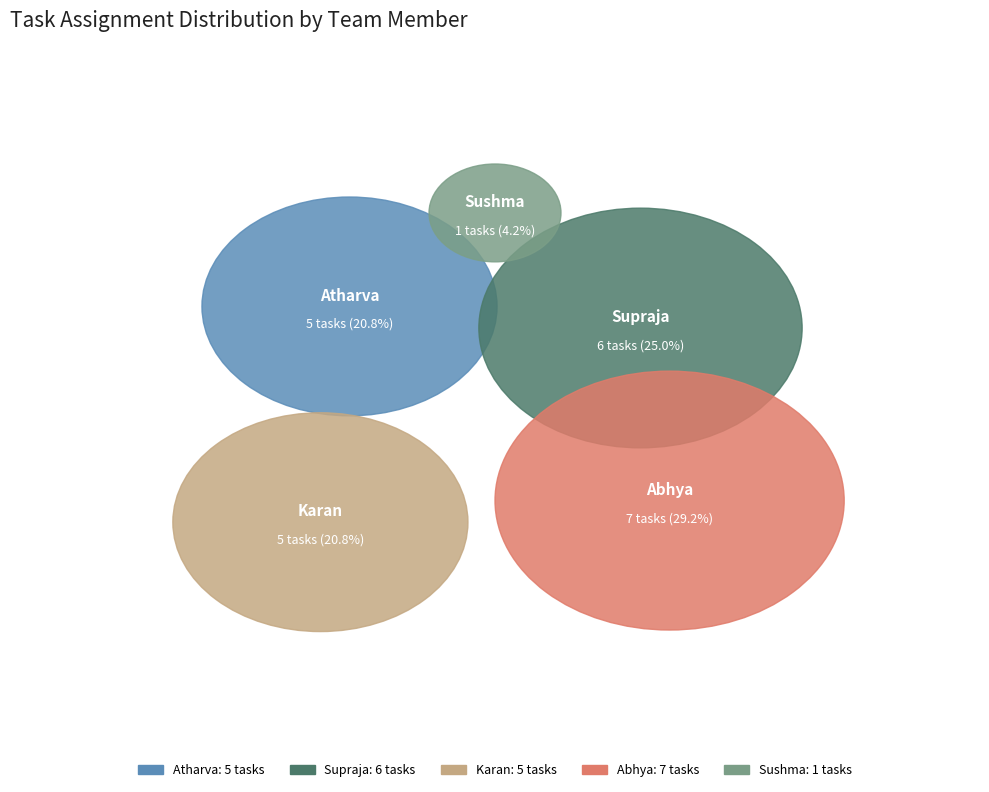

True or false: Supraja accounts for 40% of the total.

False